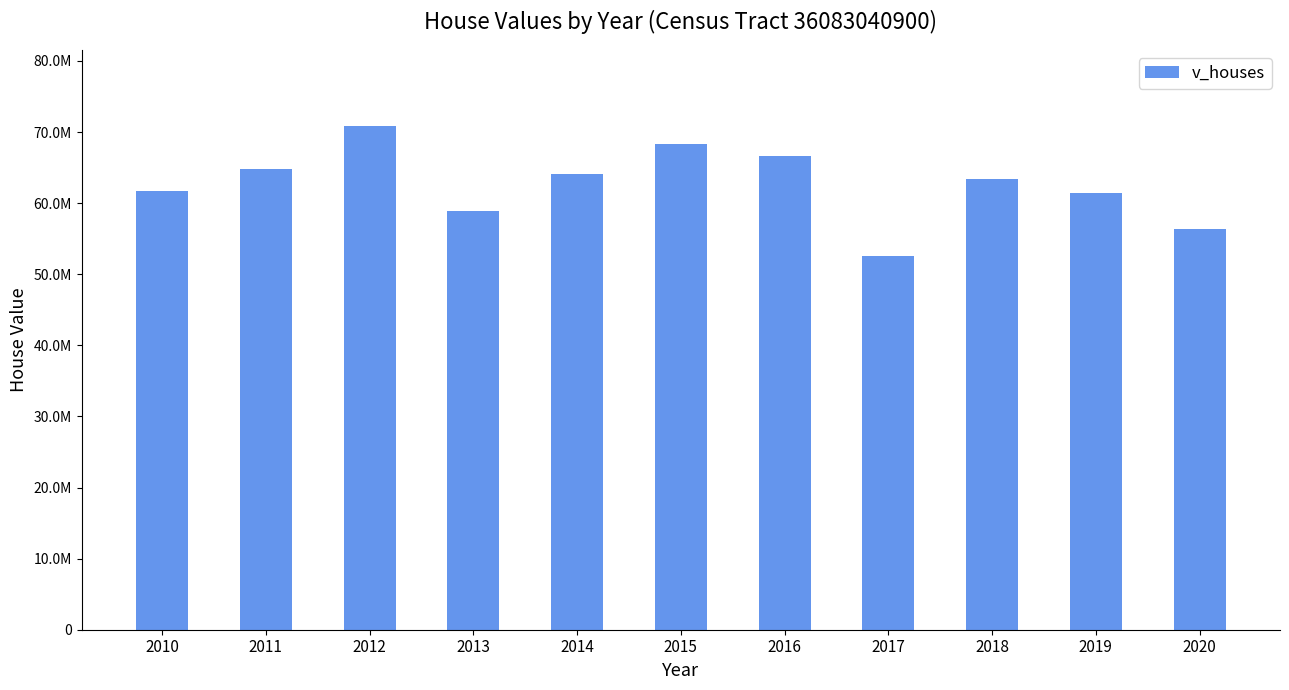

What is the value of the 6th bar from the left?

68340000